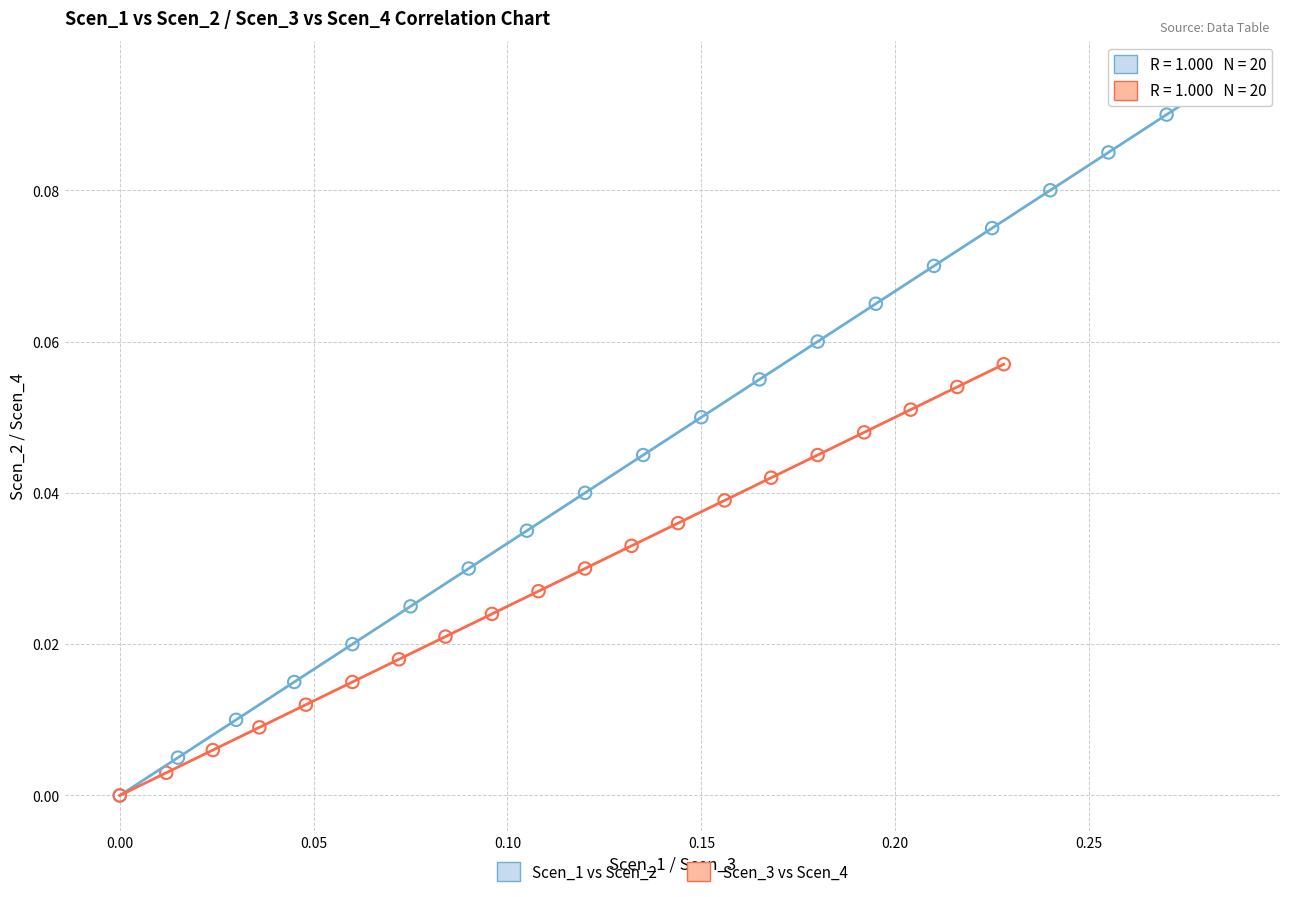

What are all the series names shown in the legend?

Scen_1 vs Scen_2, Scen_3 vs Scen_4